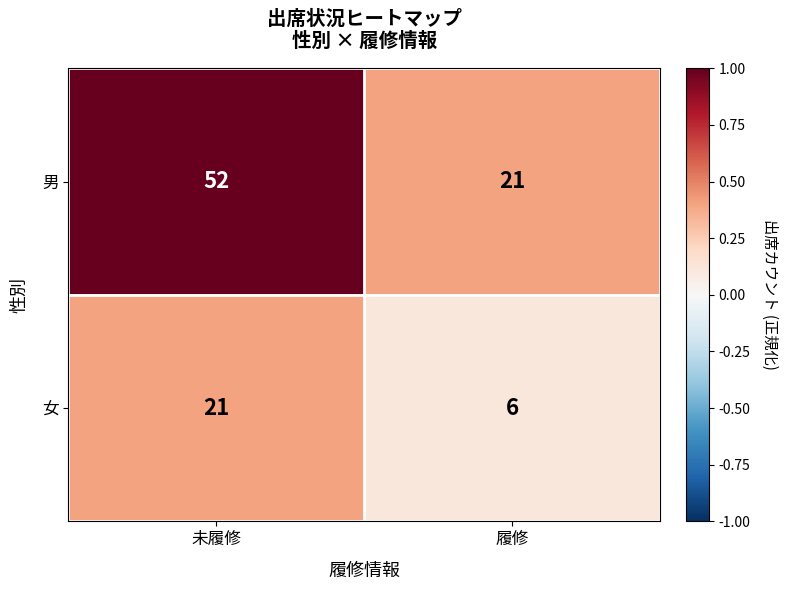

Read the 男 value at 未履修, to the nearest 5.

50